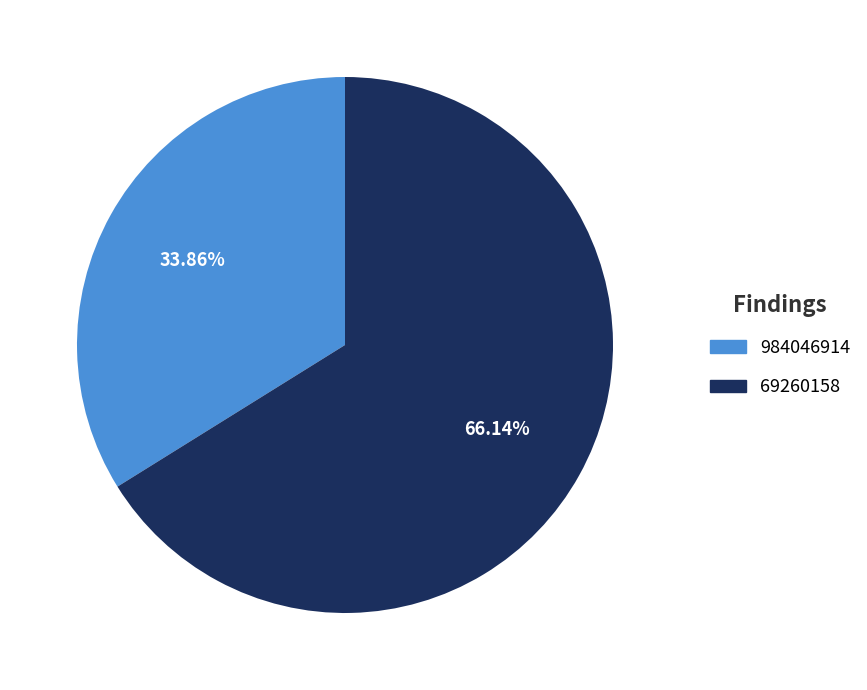

To the nearest percent, what is the difference between the largest and smallest slice percentages?

32%